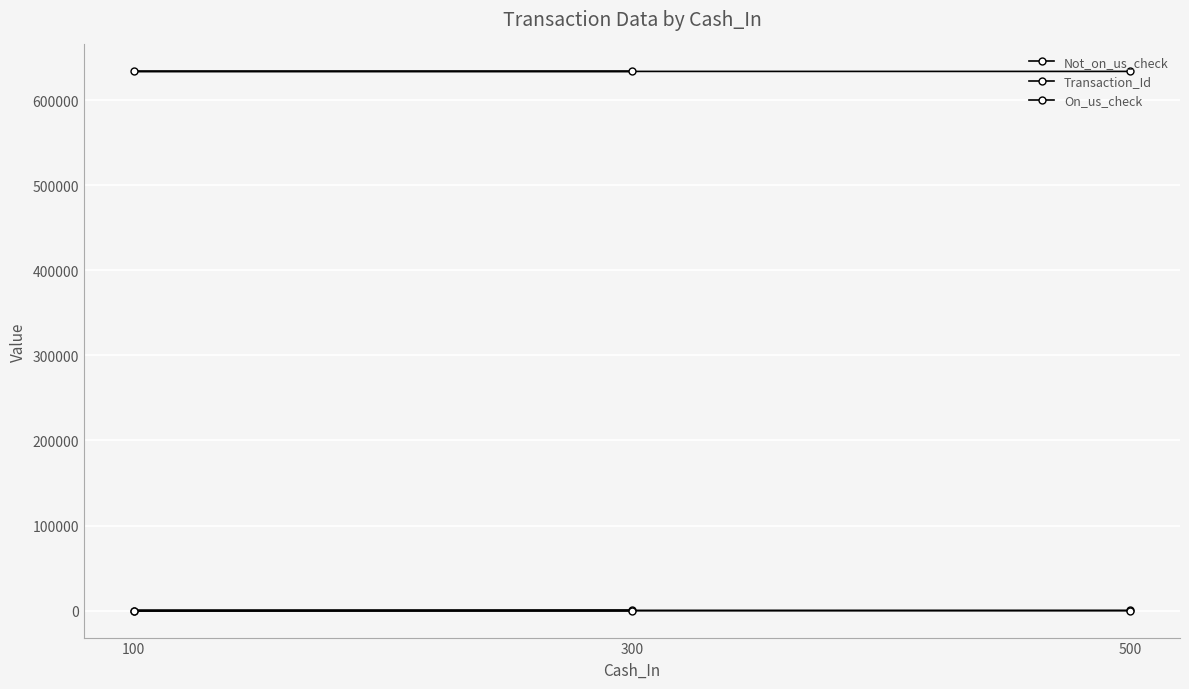

How many lines are shown in the chart?

3